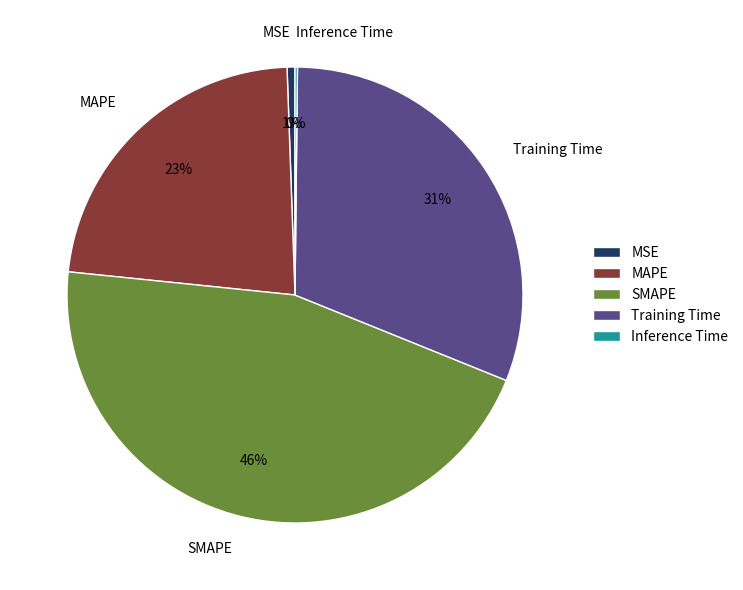

Which has a higher value, MSE or SMAPE?

SMAPE